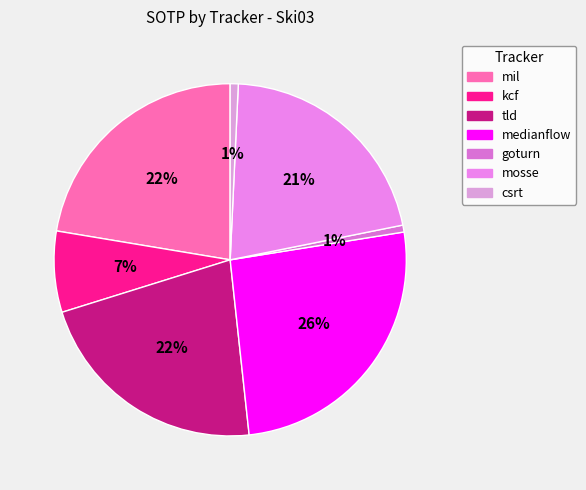

What percentage is the goturn slice, to the nearest percent?

1%